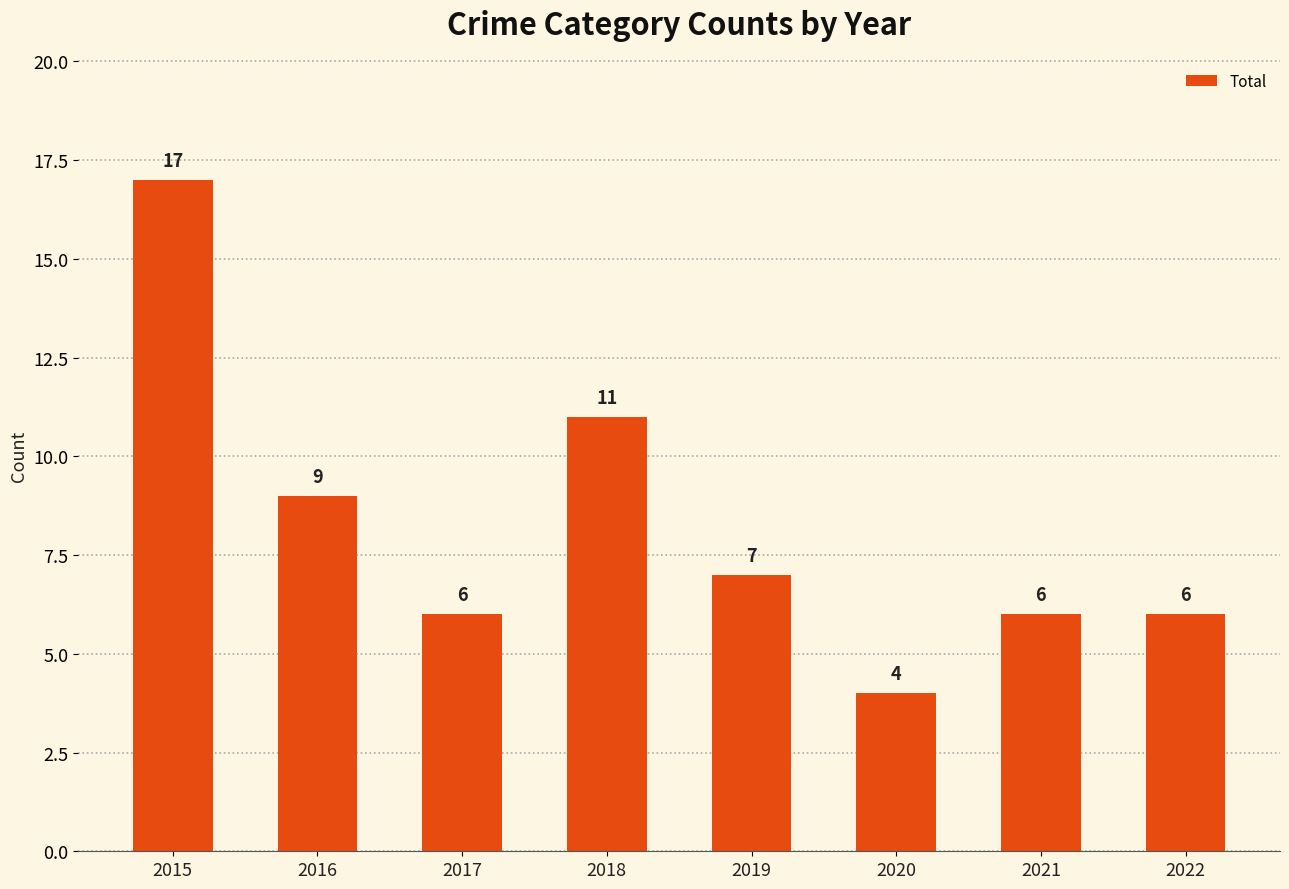

What value does the data have at 2021?

6